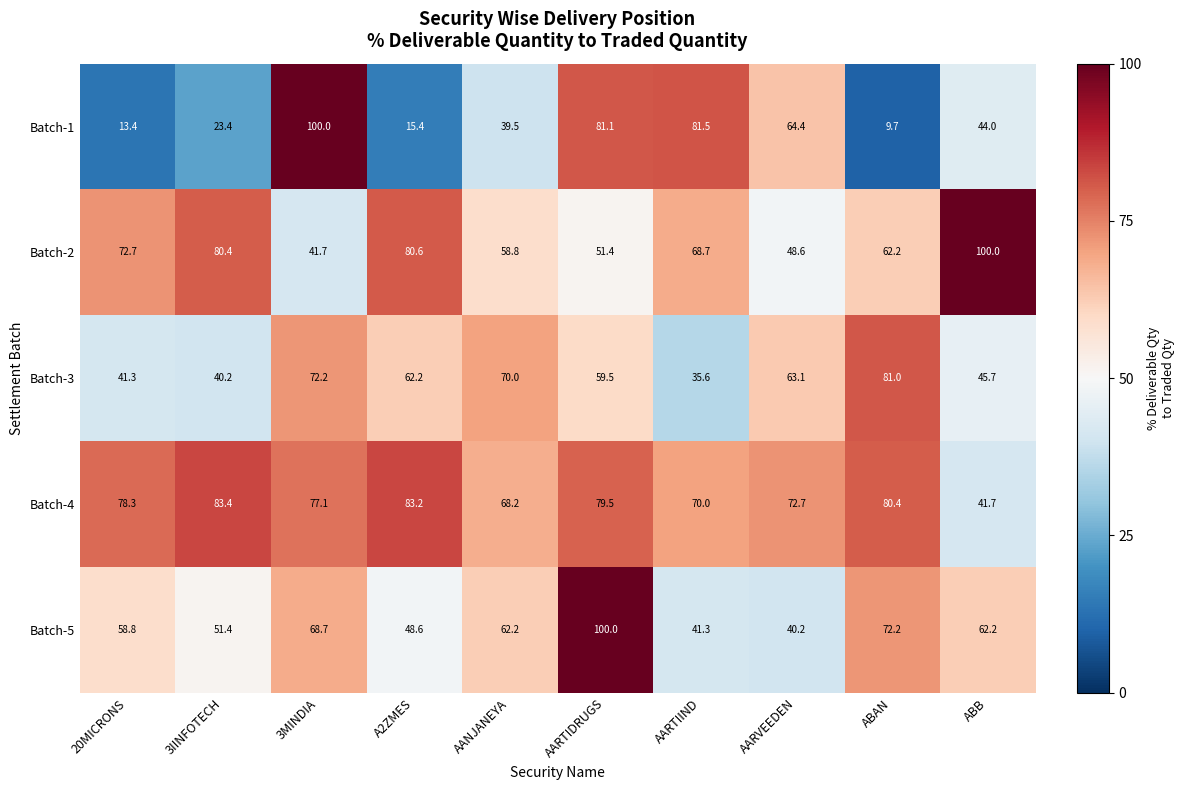

How many values in the Batch-3 series exceed 62?

5